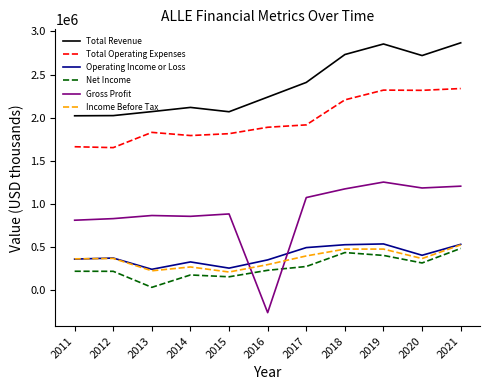

Between which two adjacent categories do Operating Income or Loss and Gross Profit first intersect?

2015 and 2016